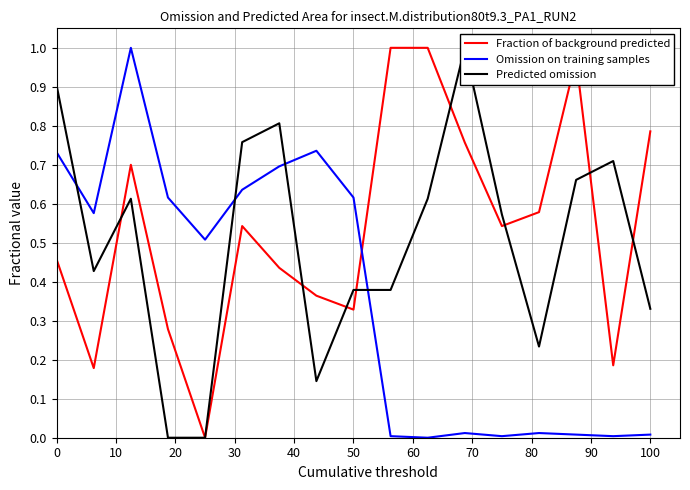

Which series has the largest total across all categories?

Fraction of background predicted